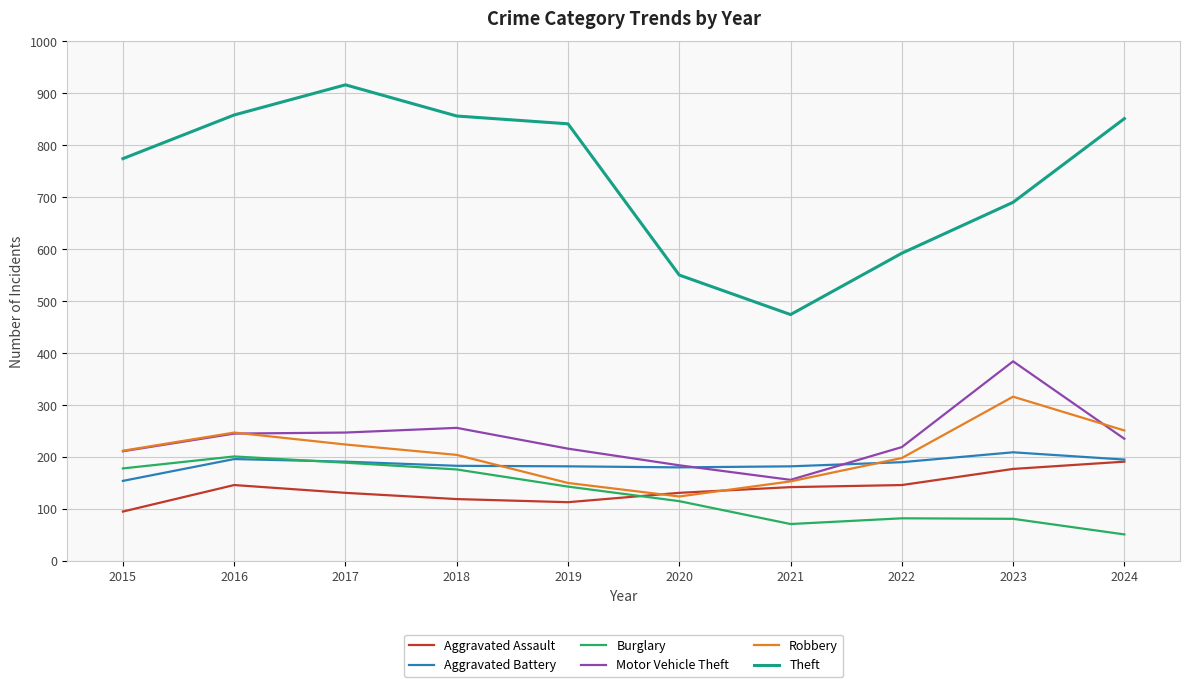

True or false: Burglary and Motor Vehicle Theft intersect in this chart.

False